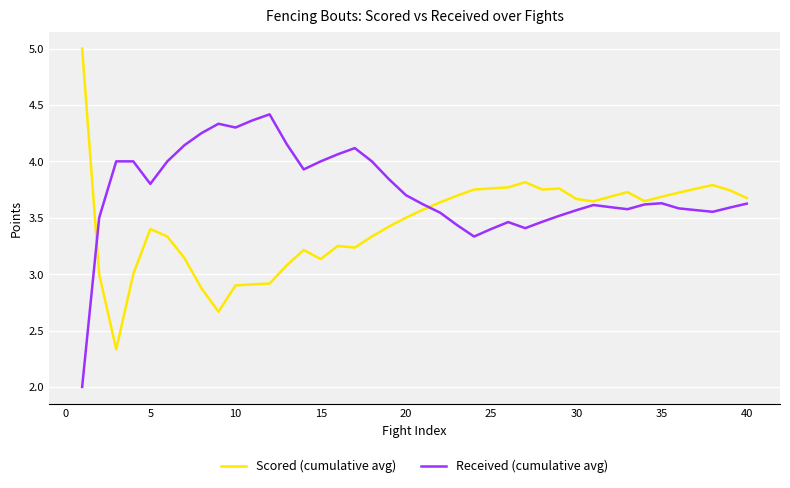

What are all the series names shown in the legend?

Scored (cumulative avg), Received (cumulative avg)